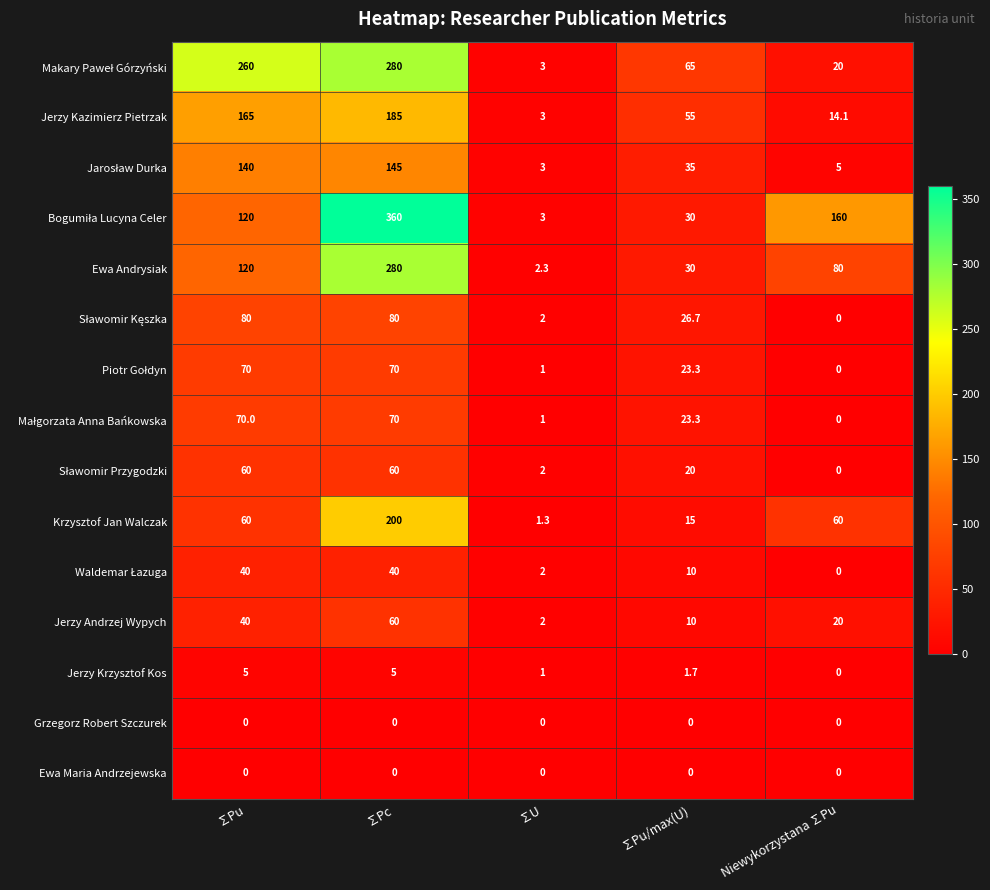

List the labels in order of Jerzy Andrzej Wypych value, smallest first.

∑U, ∑Pu/max(U), Niewykorzystana ∑Pu, ∑Pu, ∑Pc